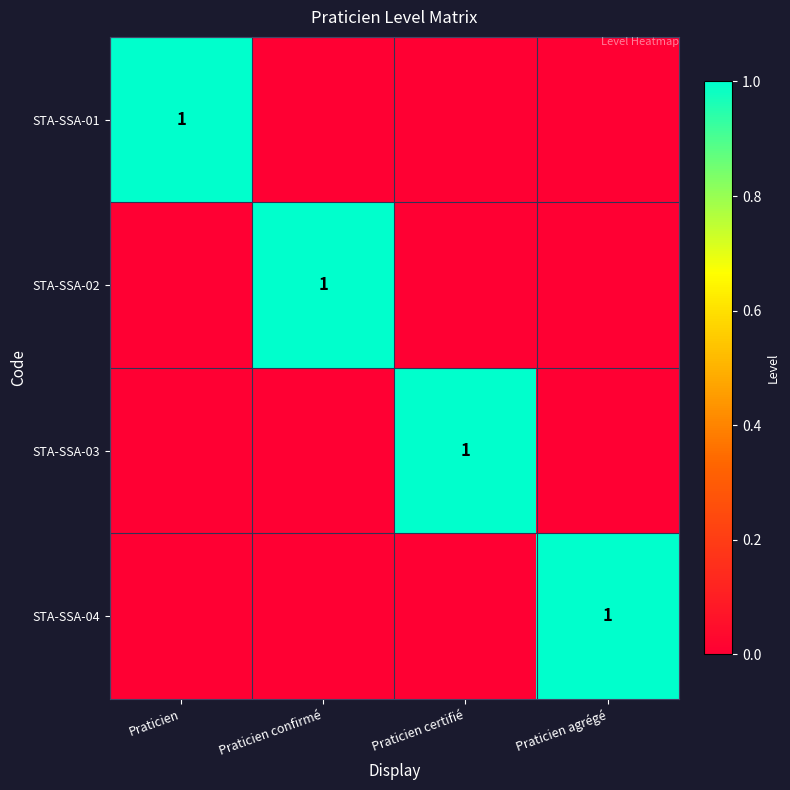

How many series are shown in this chart?

4